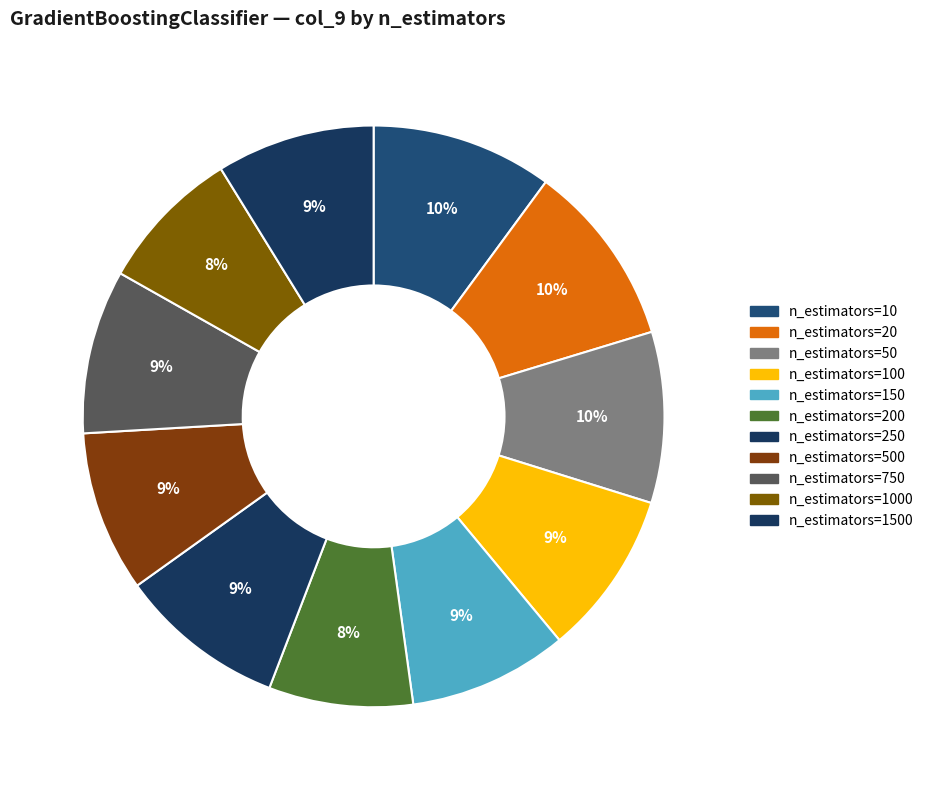

To the nearest percent, what percentage of the pie is n_estimators=750?

9%